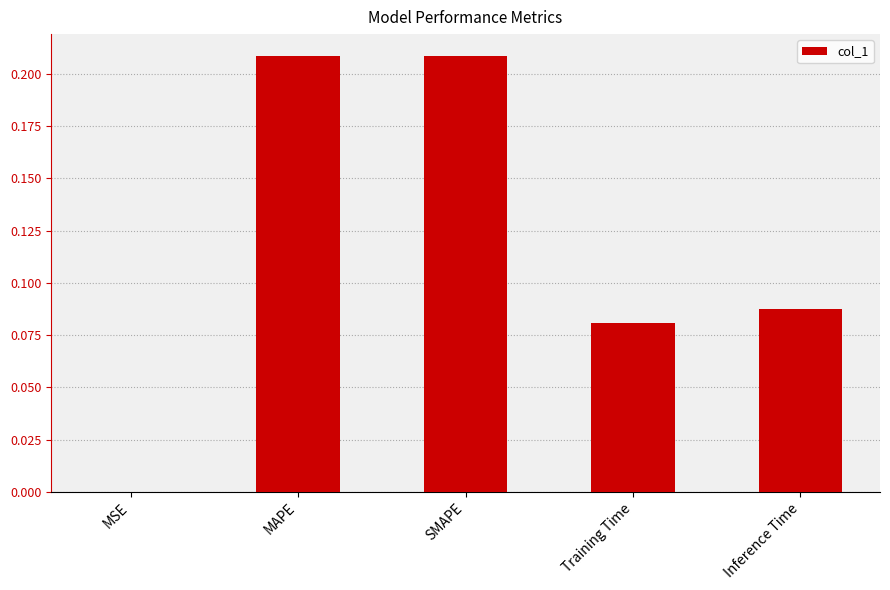

What is the sum of all values?

0.6